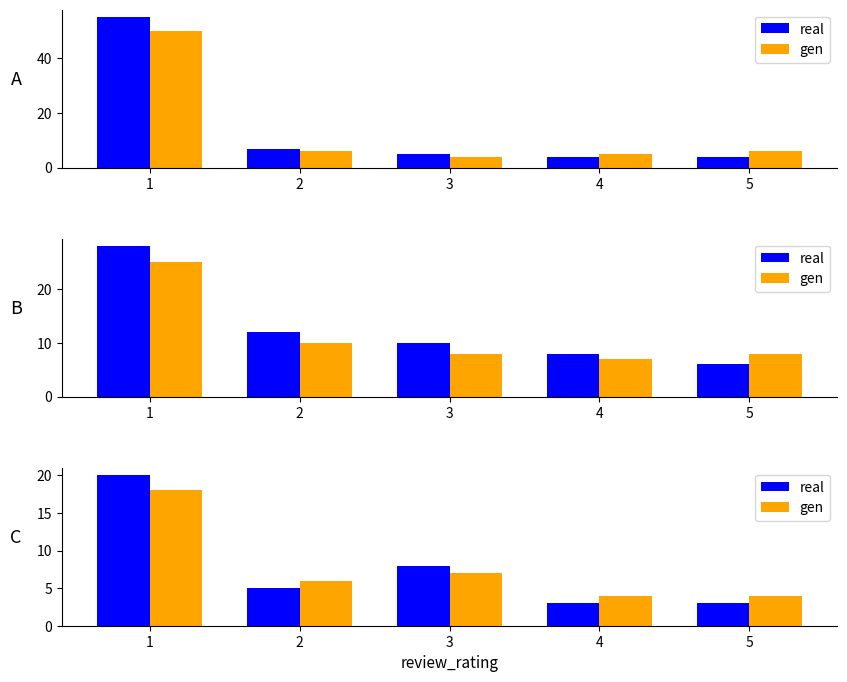

Which series changed the most between 3 and 4?

real